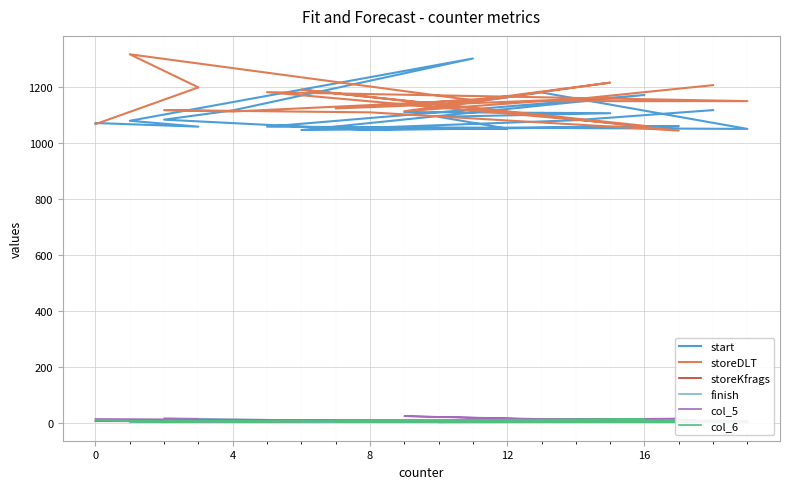

Which category has the lowest value in the storeKfrags series?

8